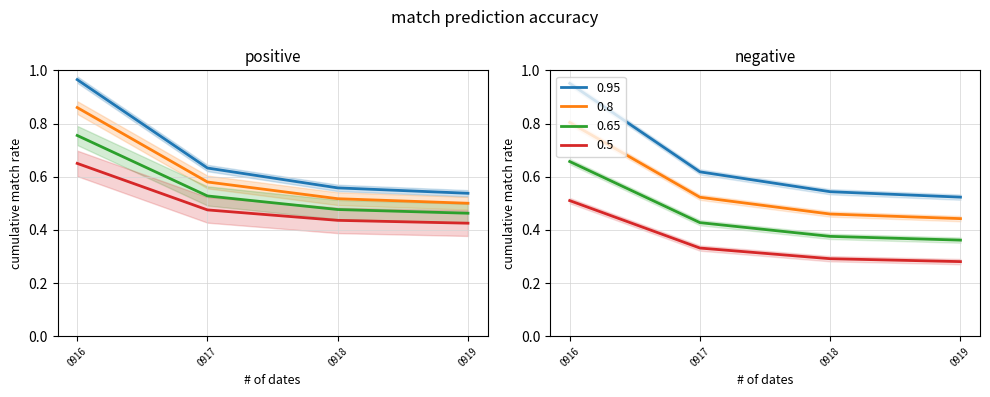

True or false: 0.95 has more than 2 points higher than both neighbors.

False